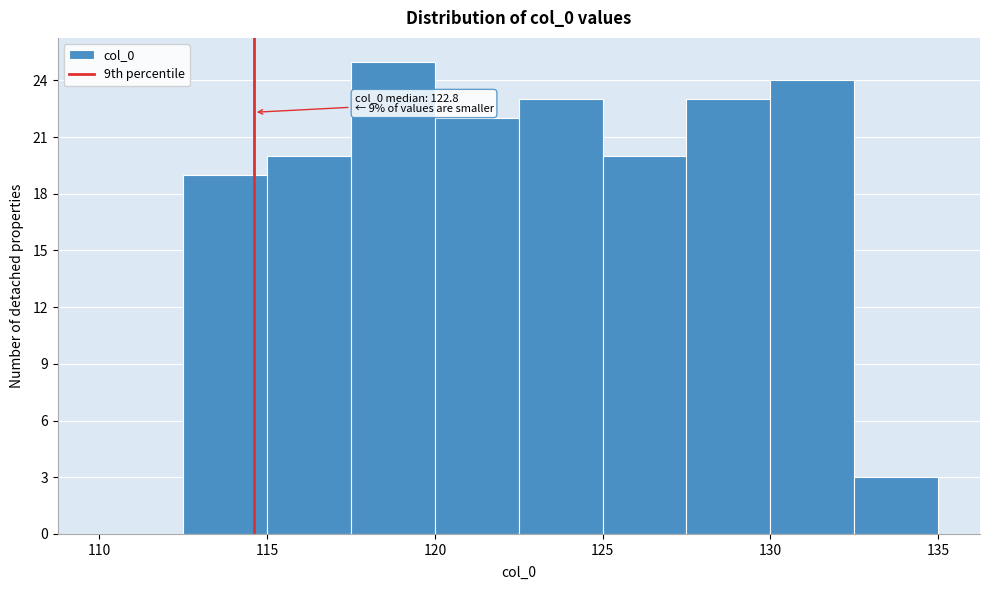

Which range on the x-axis has the tallest bar?

117.5 to 120.0